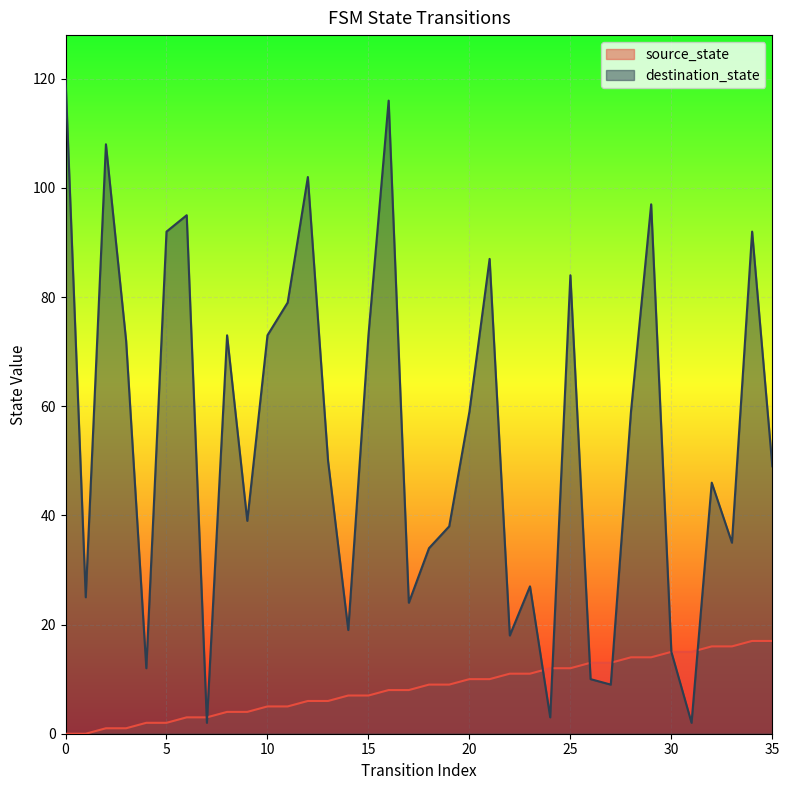

What is the value of the source_state point at the 11th from the left?

5